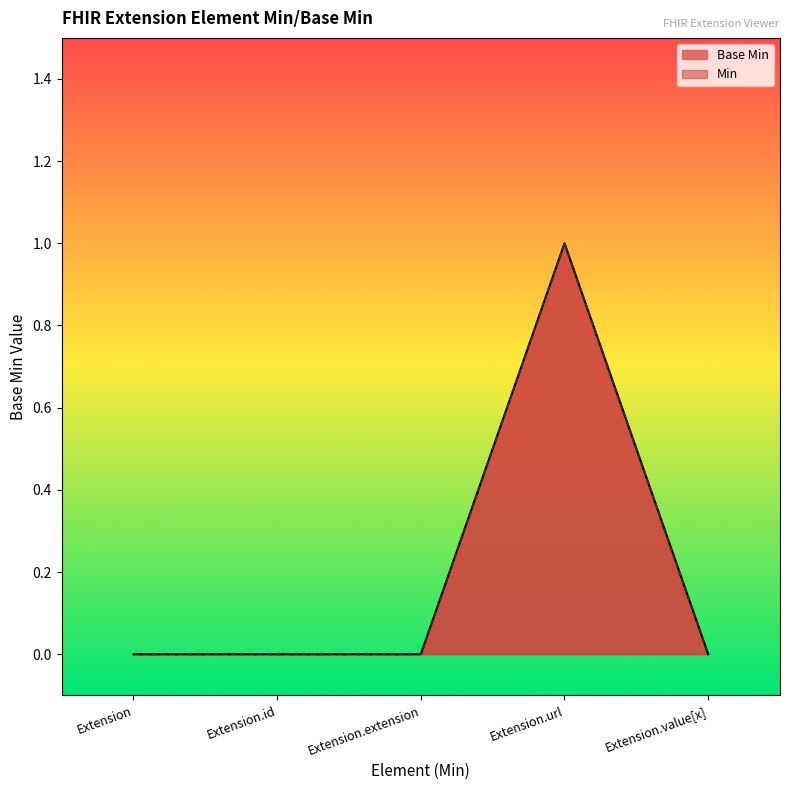

Where is the data nearest to the value 0?

Extension